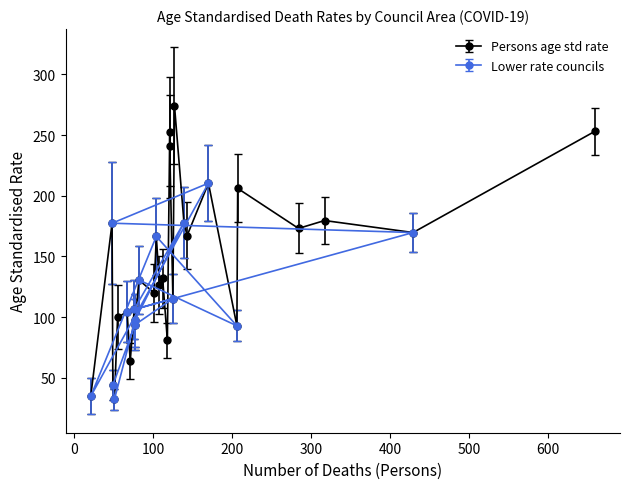

What is the sum of the Persons deaths values at Stirling and Dumfries and Galloway?

104.0